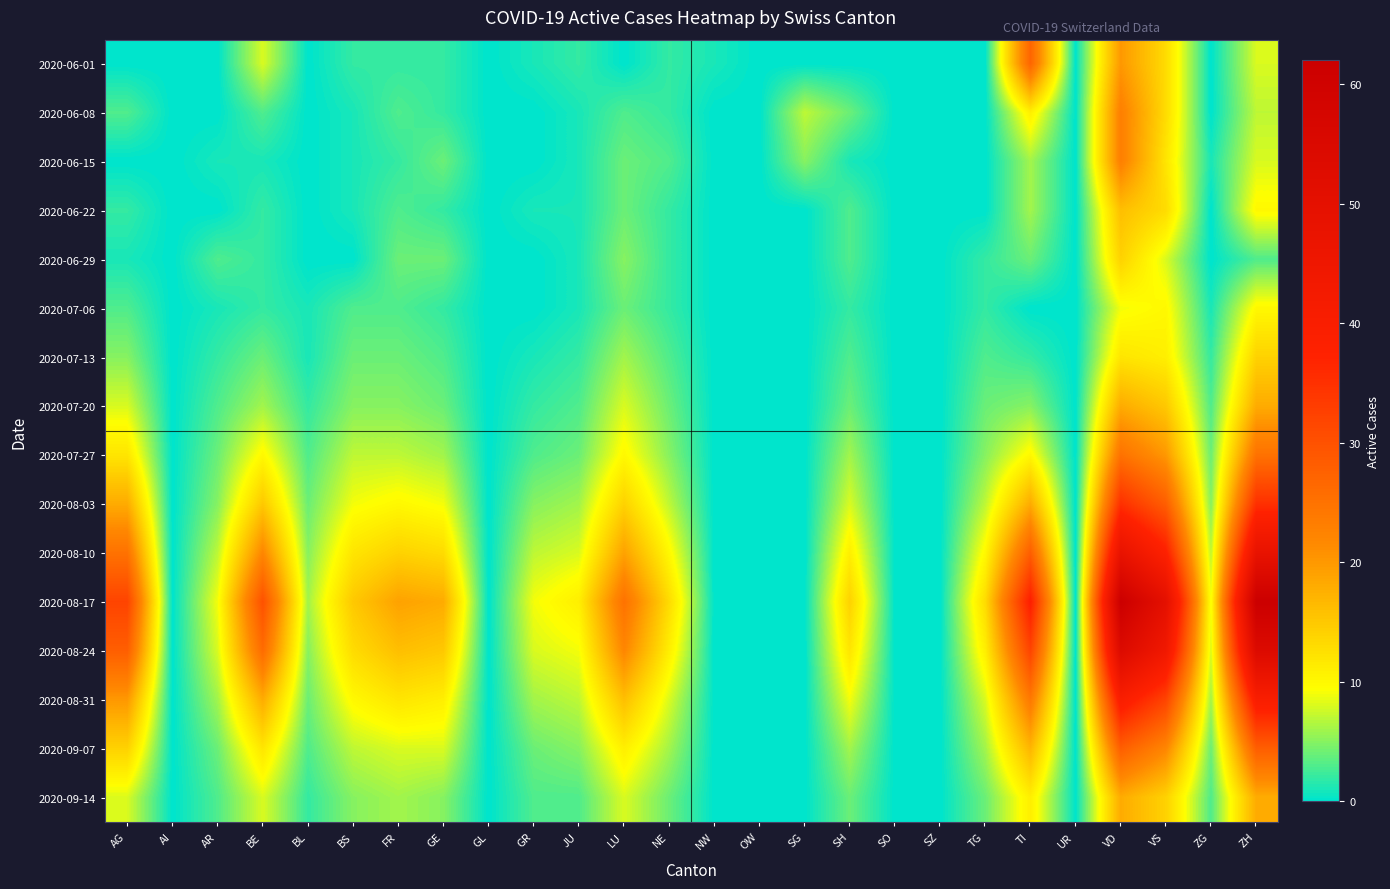

Rank the series at VS from highest to lowest value.

2020-08-17, 2020-08-24, 2020-08-10, 2020-08-31, 2020-08-03, 2020-09-07, 2020-07-27, 2020-07-20, 2020-09-14, 2020-06-01, 2020-06-08, 2020-06-22, 2020-06-15, 2020-07-13, 2020-07-06, 2020-06-29